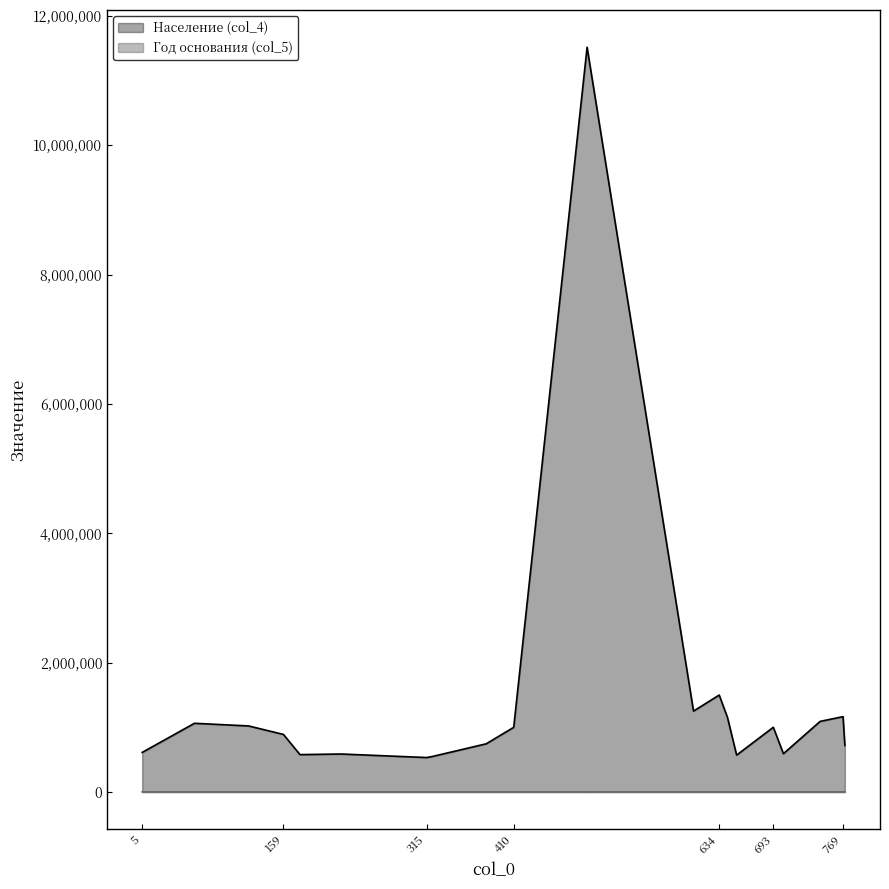

Which series has the widest spread of values?

Население (col_4)